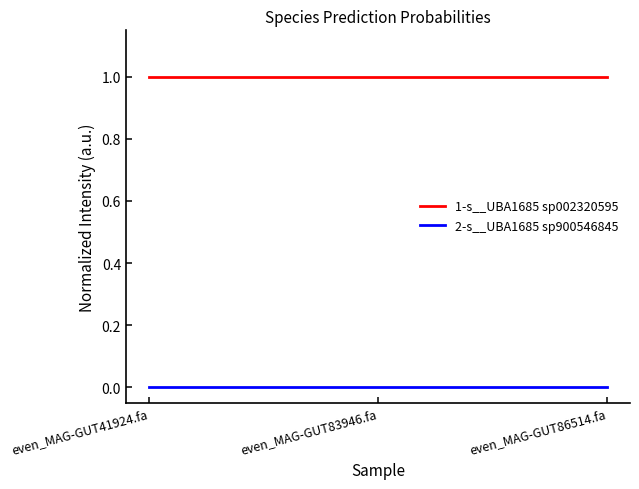

What is the minimum value for 1-s__UBA1685 sp002320595?

1.0